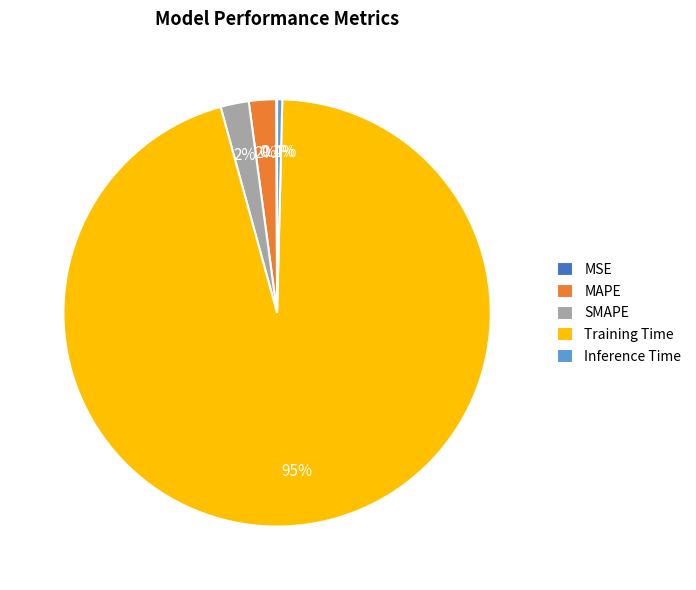

What percentage is the MAPE slice, to the nearest percent?

2%